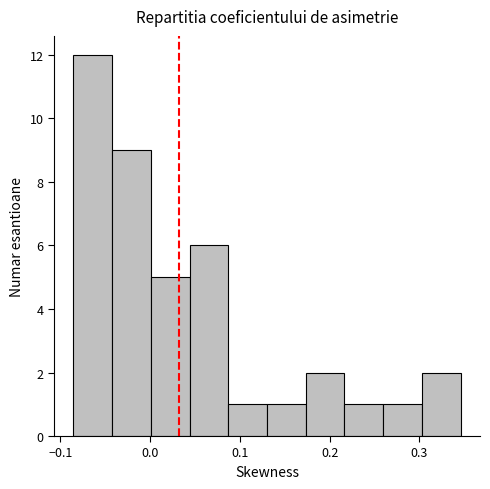

Which range on the x-axis has the tallest bar?

-0.09 to -0.04